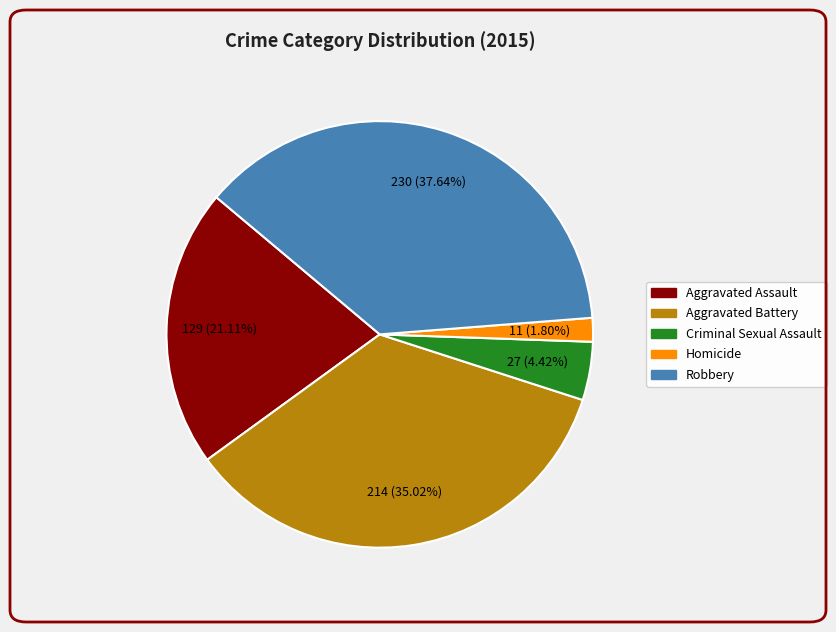

To the nearest percent, what percentage of the pie is Aggravated Battery?

35%